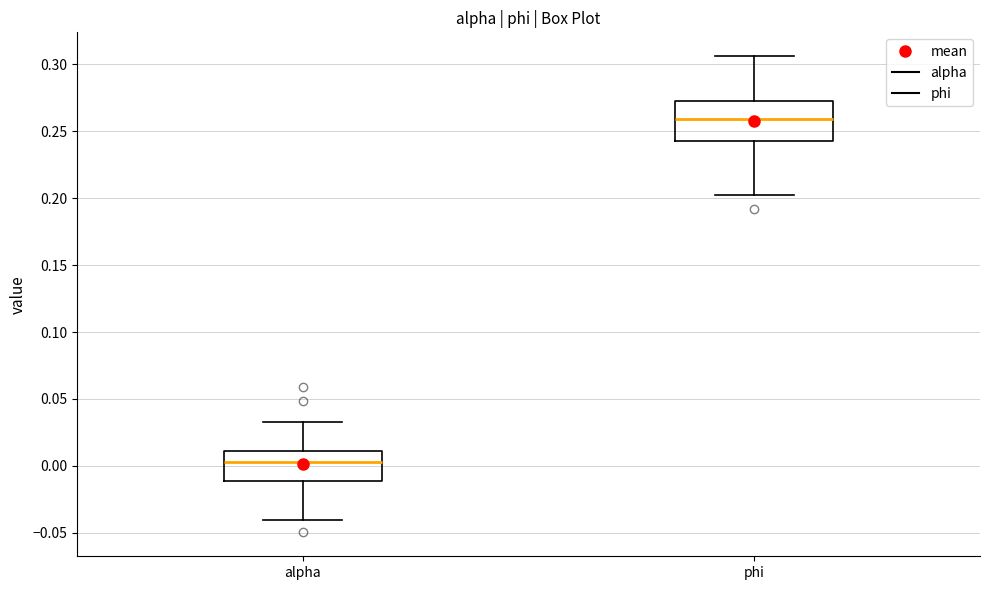

Which box is the tallest, from its lower edge to its upper edge?

phi